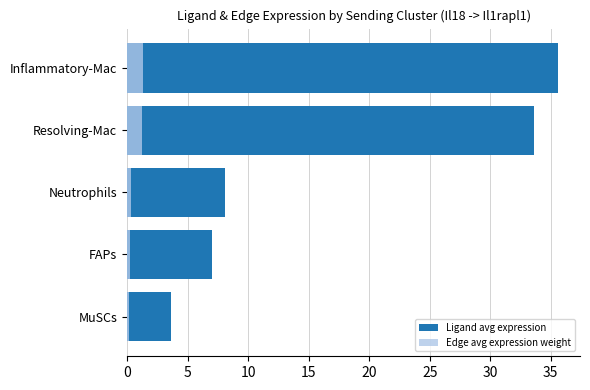

Read the Ligand avg expression value at FAPs.

7.1